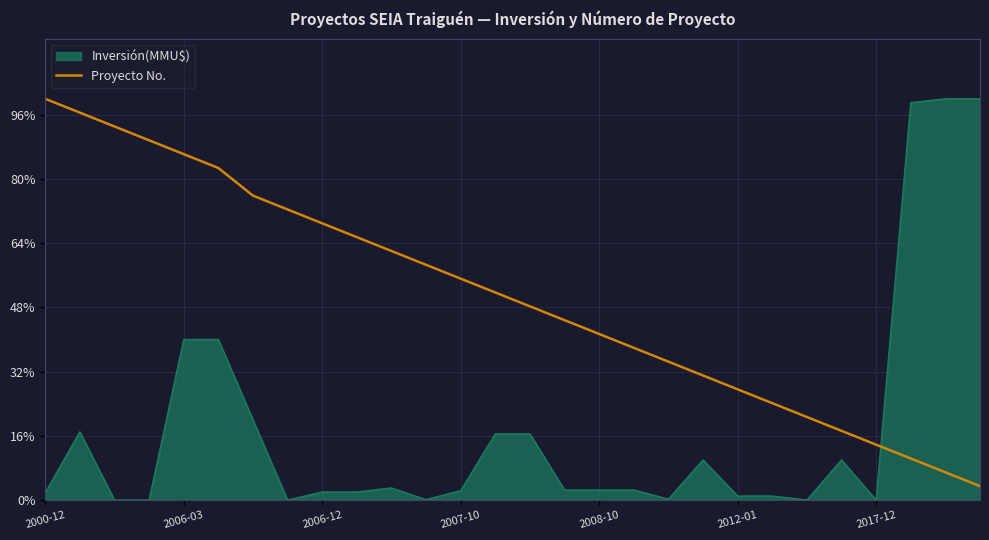

Reading left to right, extract all data points from this chart.

100.0	96.6	93.1	89.7	86.2	82.8	75.9	72.4	69.0	65.5	62.1	58.6	55.2	51.7	48.3	44.8	41.4	37.9	34.5	31.0	27.6	24.1	20.7	17.2	13.8	10.3	6.9	3.4